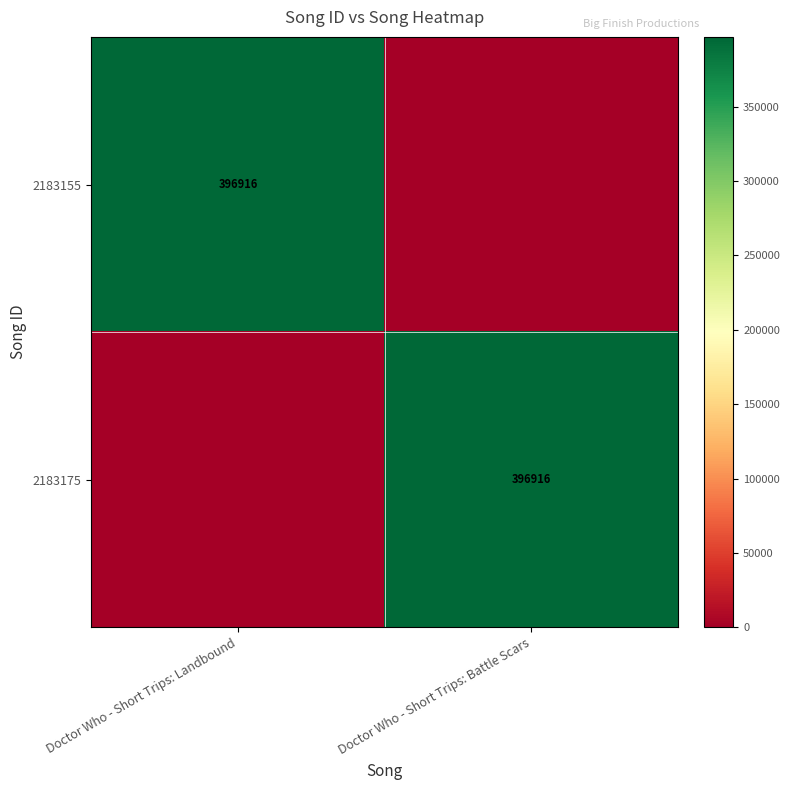

The 2183155 series shows 232803 at Doctor Who - Short Trips: Landbound. True or false?

False